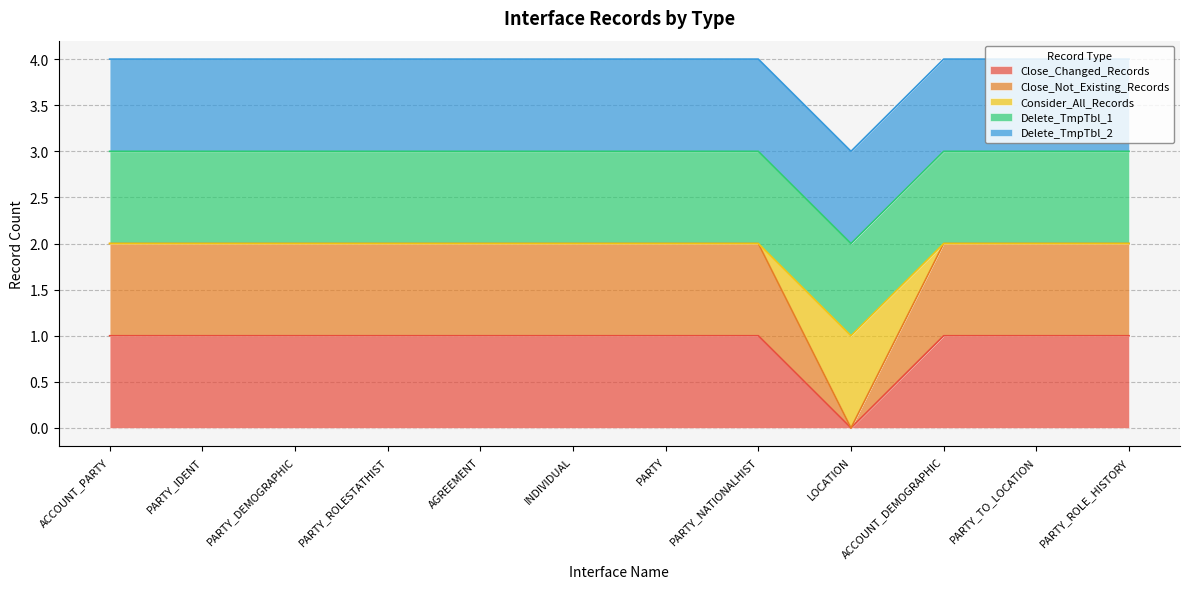

Is it true that Close_Not_Existing_Records equals 2 at AGREEMENT?

True